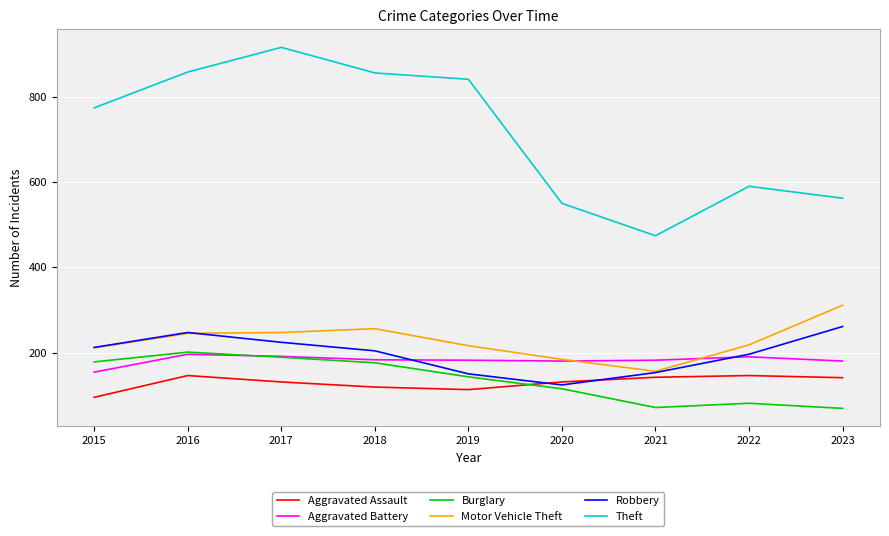

At which label does Robbery reach its minimum?

2020